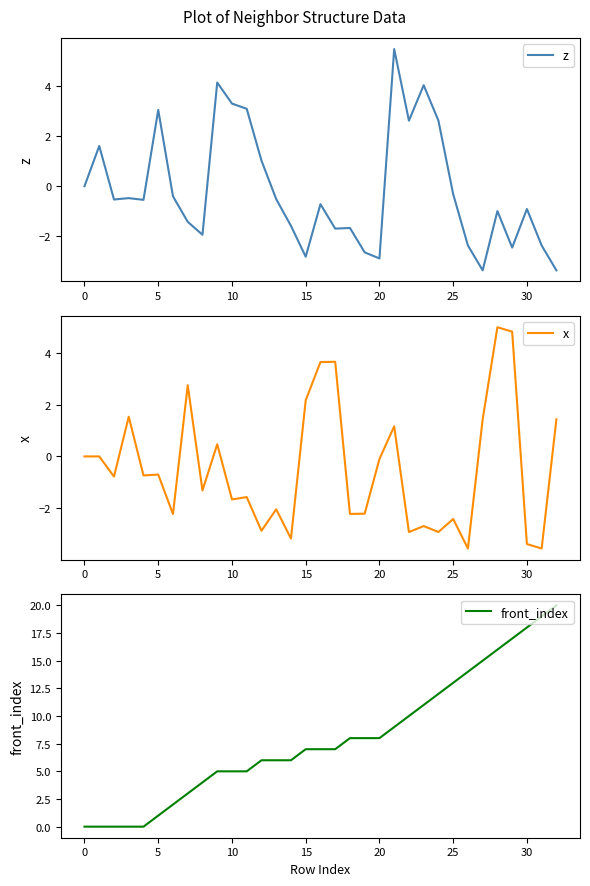

What is the value of the front_index point at the 22nd from the left?

9.0